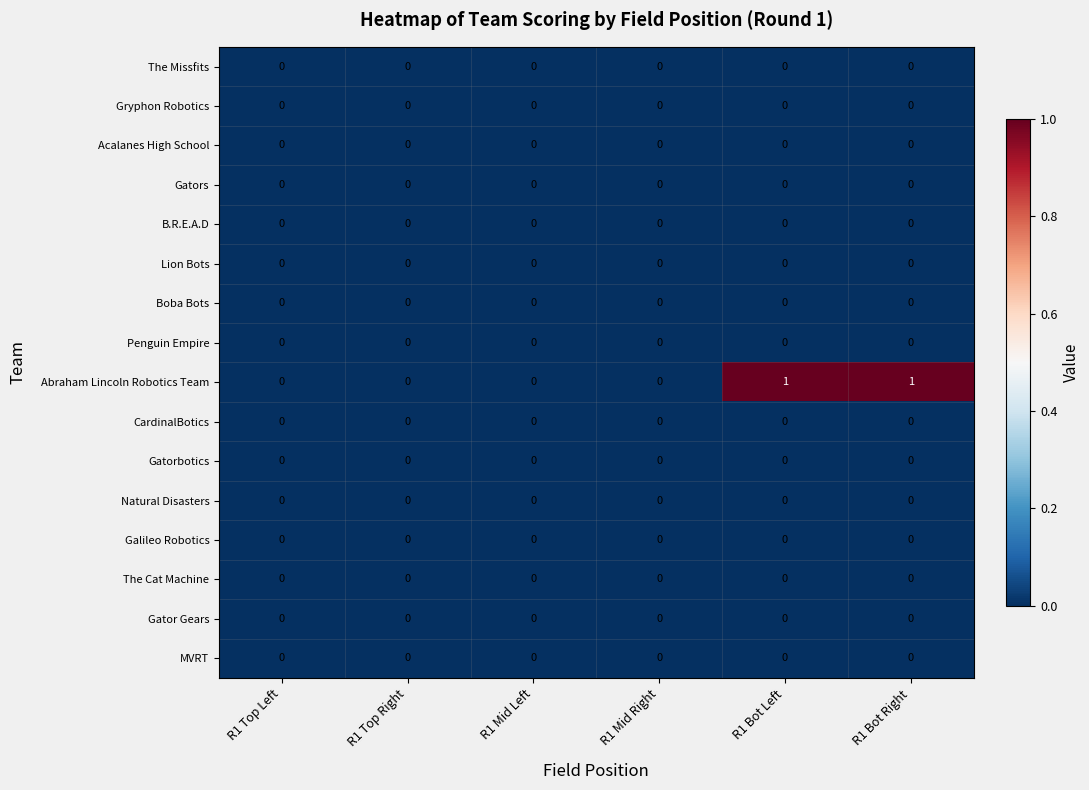

The value of Lion Bots at R1 Top Left is 0. True or false?

True